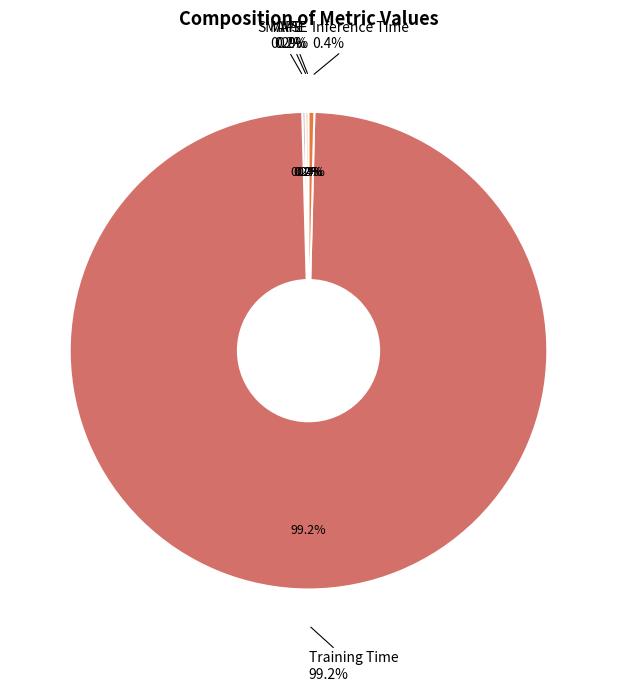

Which has a higher value, Inference Time or SMAPE?

Inference Time